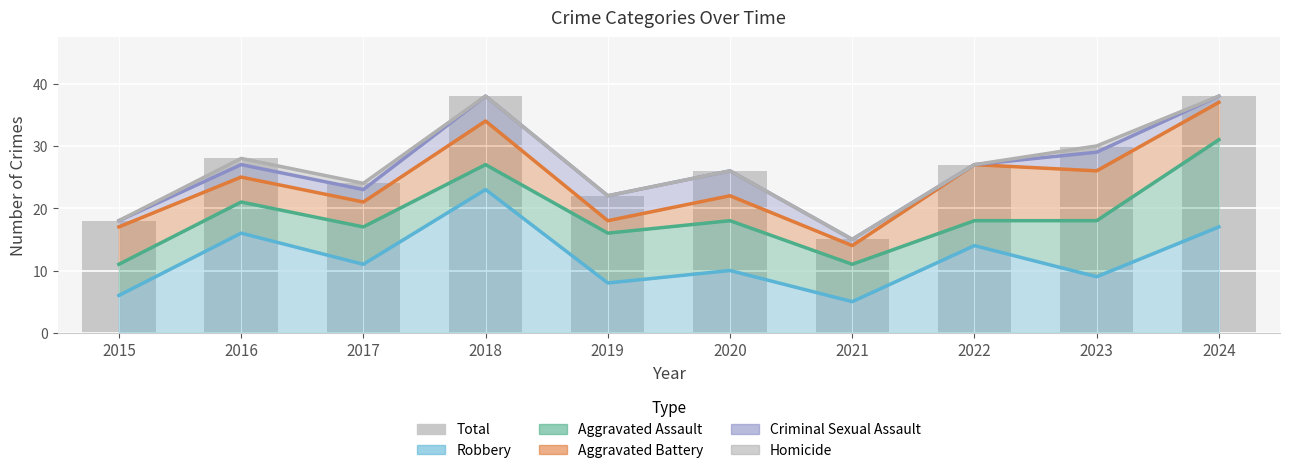

At which category is the sum across all series the highest?

2024